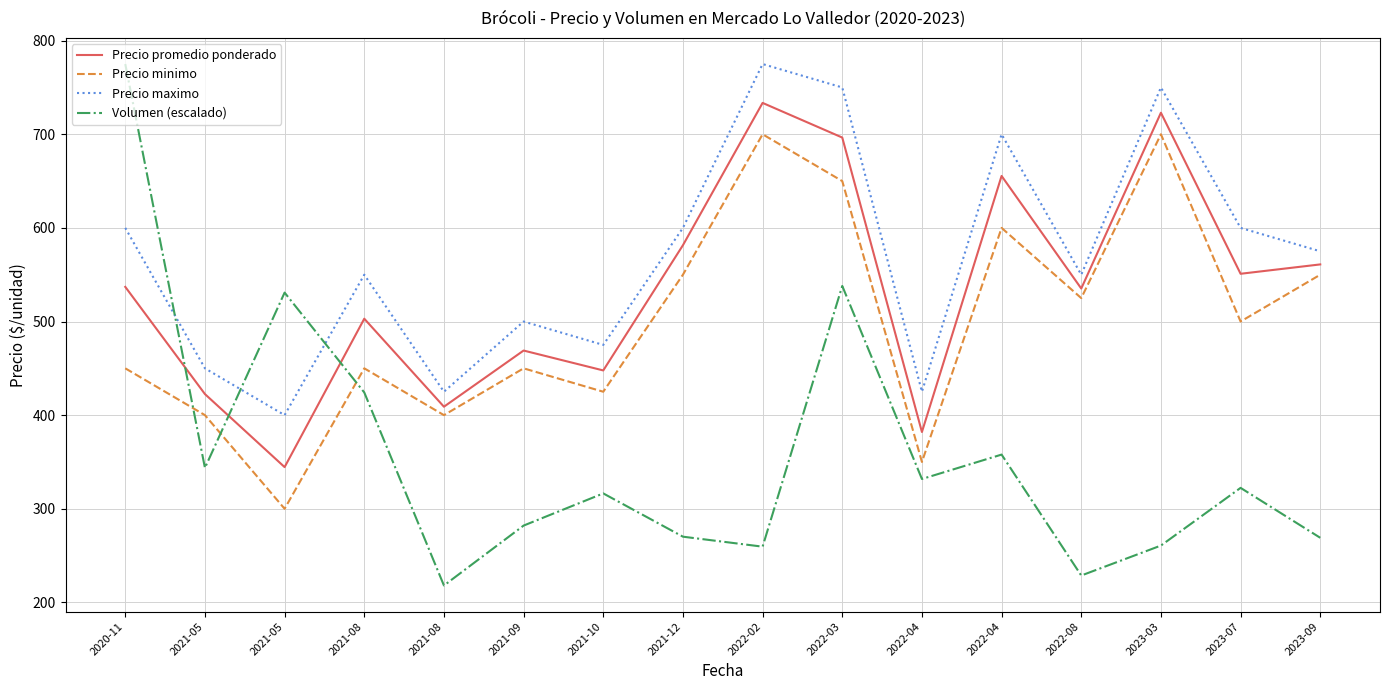

What is the smallest value displayed?

218.0